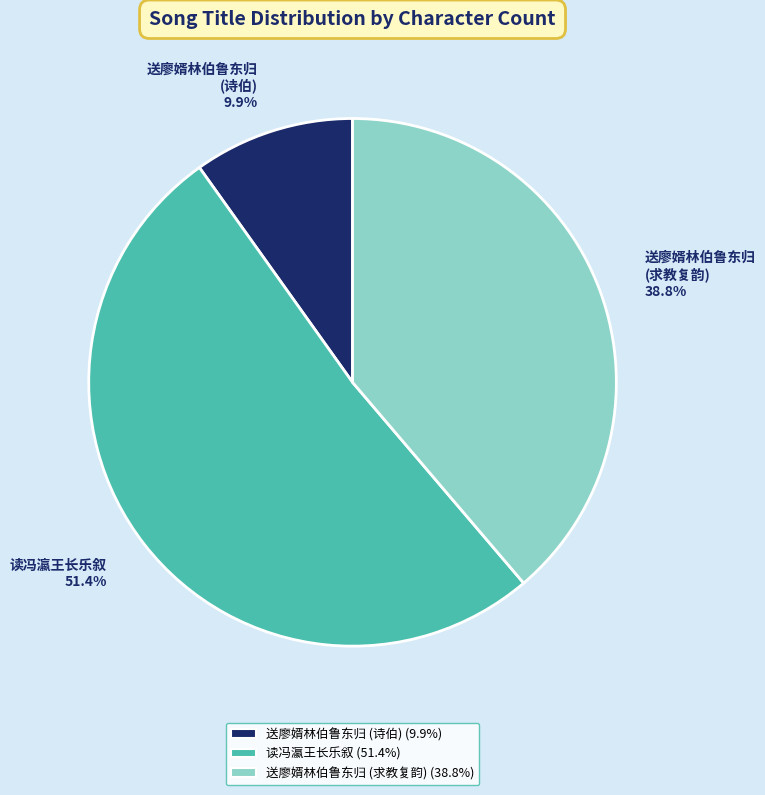

Between 读冯瀛王长乐叙 51.4% and 送廖婿林伯鲁东归 (求教复韵) 38.8%, which is larger?

读冯瀛王长乐叙 51.4%